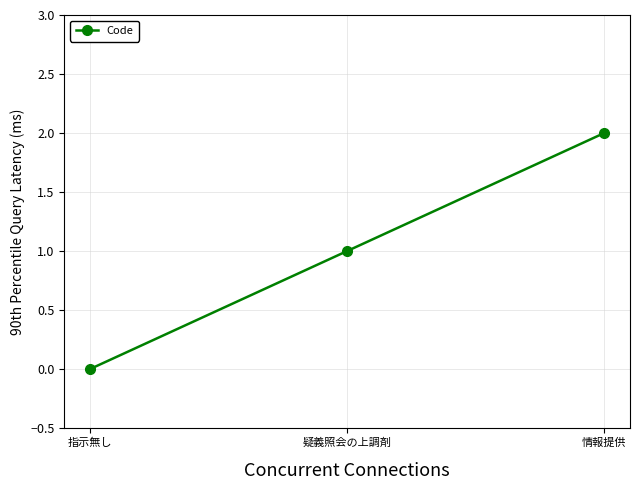

Which has a higher value, 情報提供 or 指示無し?

情報提供